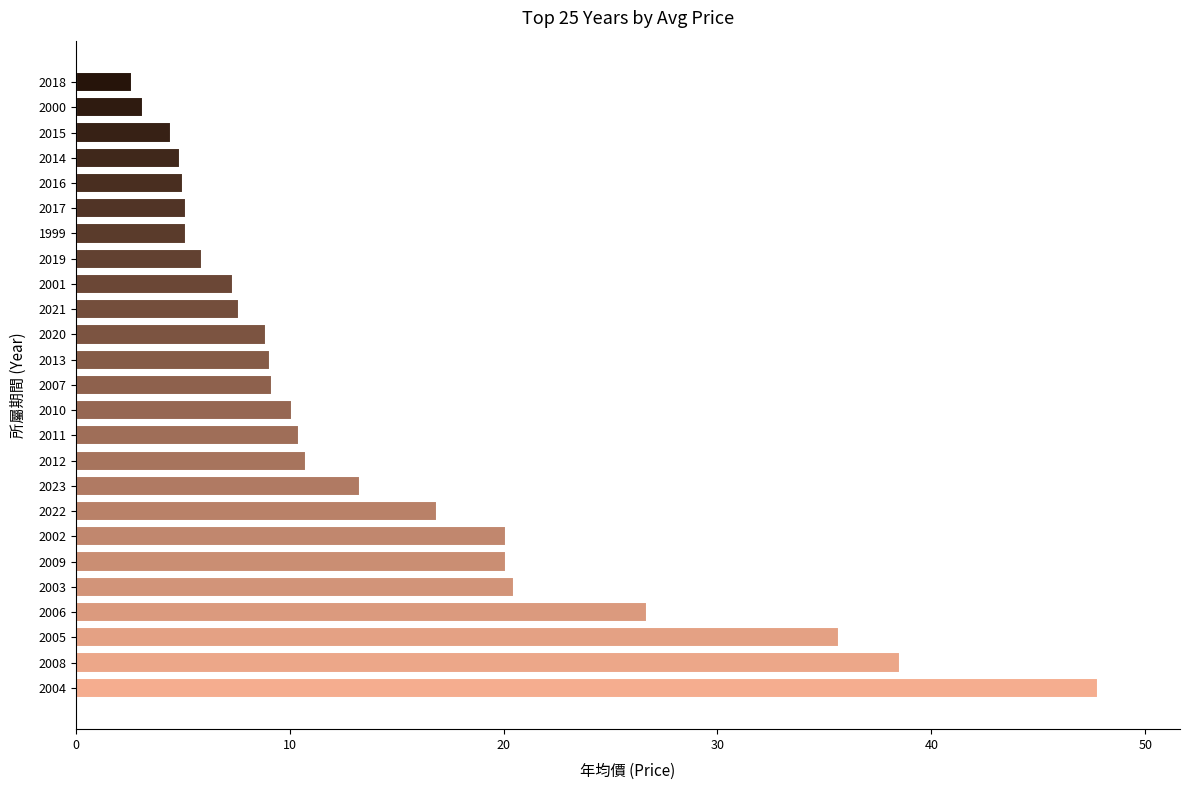

What is the sum of all values?

349.5